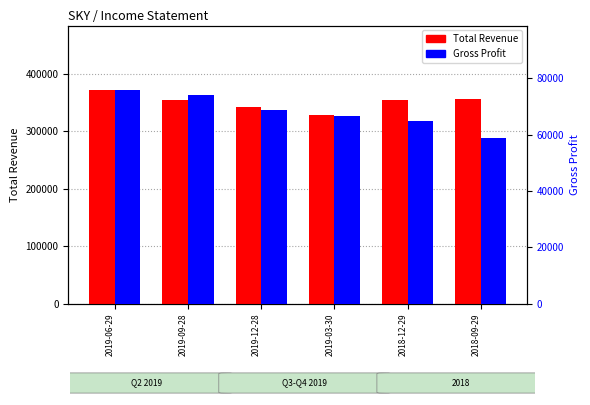

What is the value of the Gross Profit bar at the 3rd from the left?

68900